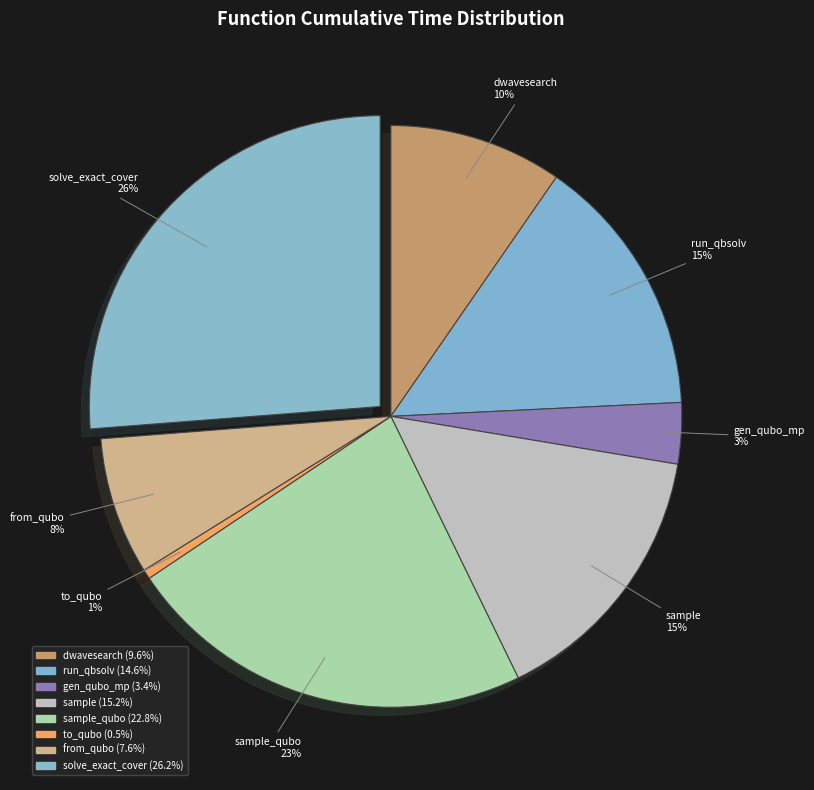

What is the smallest slice in the pie chart?

to_qubo